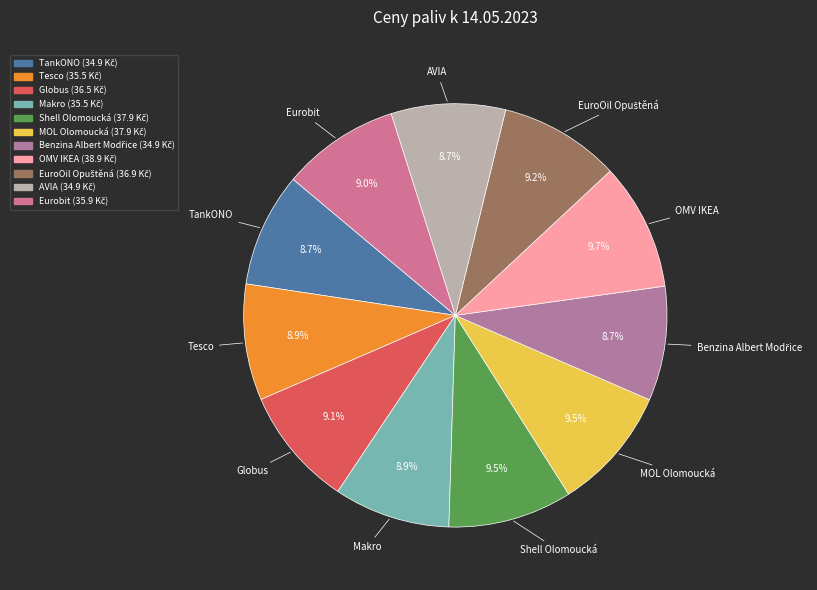

Does Eurobit account for over 50% of the chart?

No